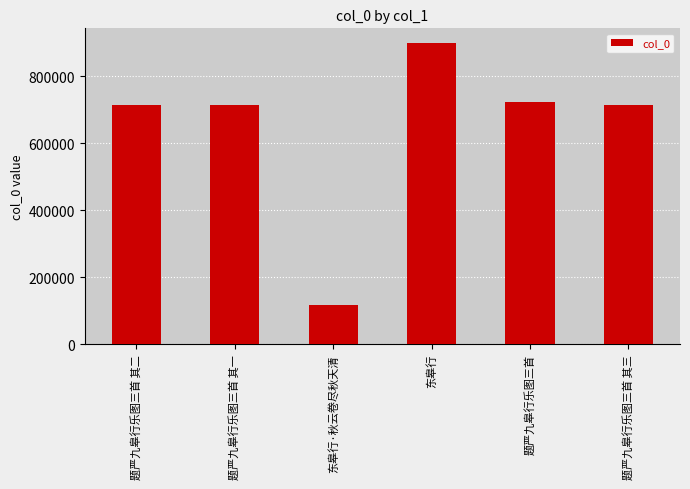

What is the ratio of the value at 题严九皋行乐图三首 其二 to the value at 东皋行·秋云卷尽秋天清?

6.1